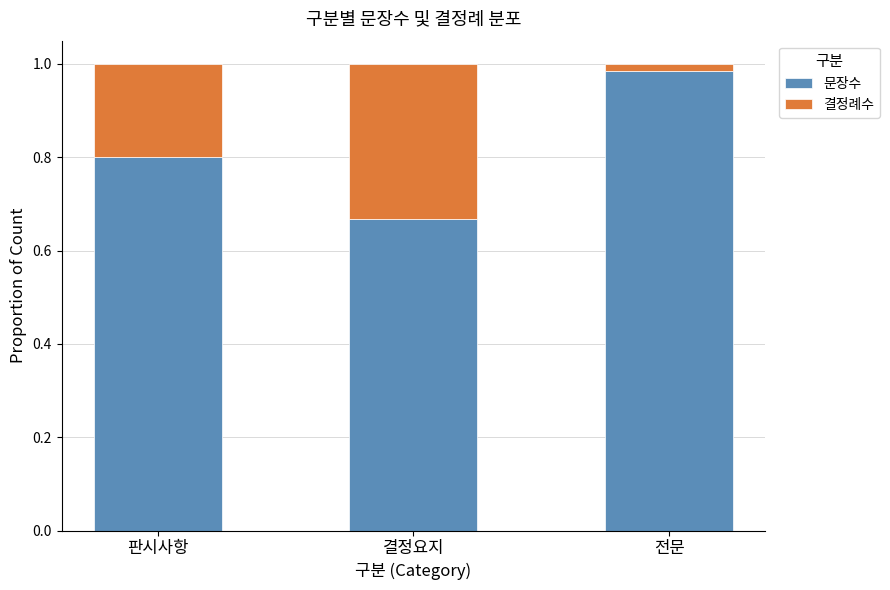

List the labels in order of 문장수 value, smallest first.

결정요지, 판시사항, 전문